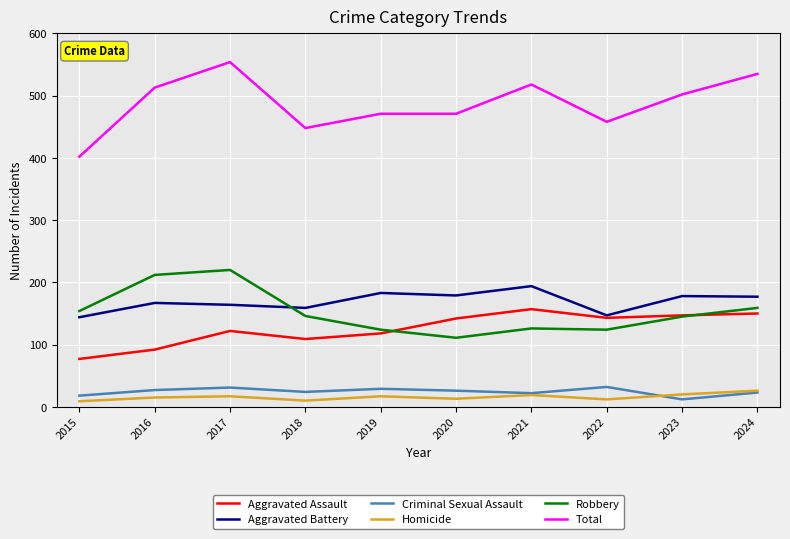

Does the chart display data point markers on the line(s)?

No